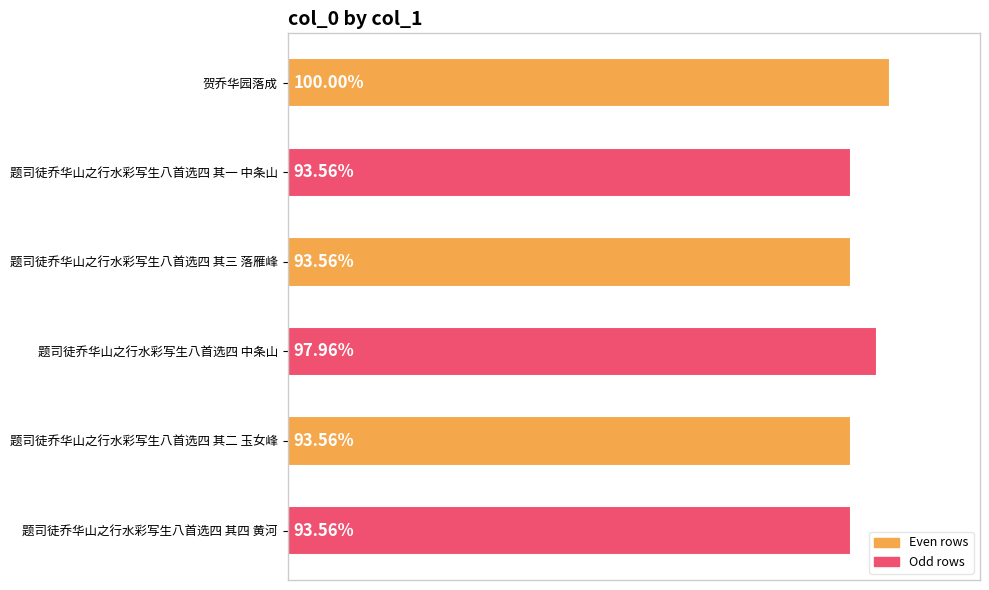

Does the chart contain any negative values?

No